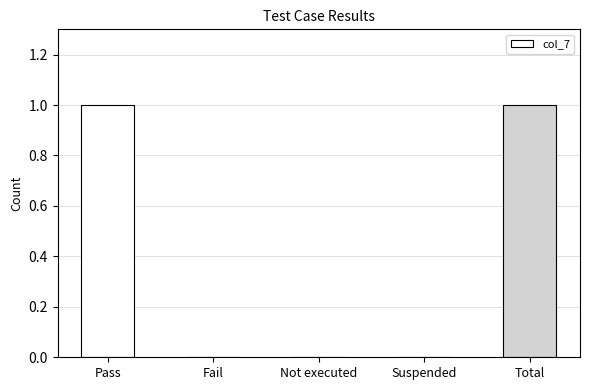

Are the bars horizontal?

No